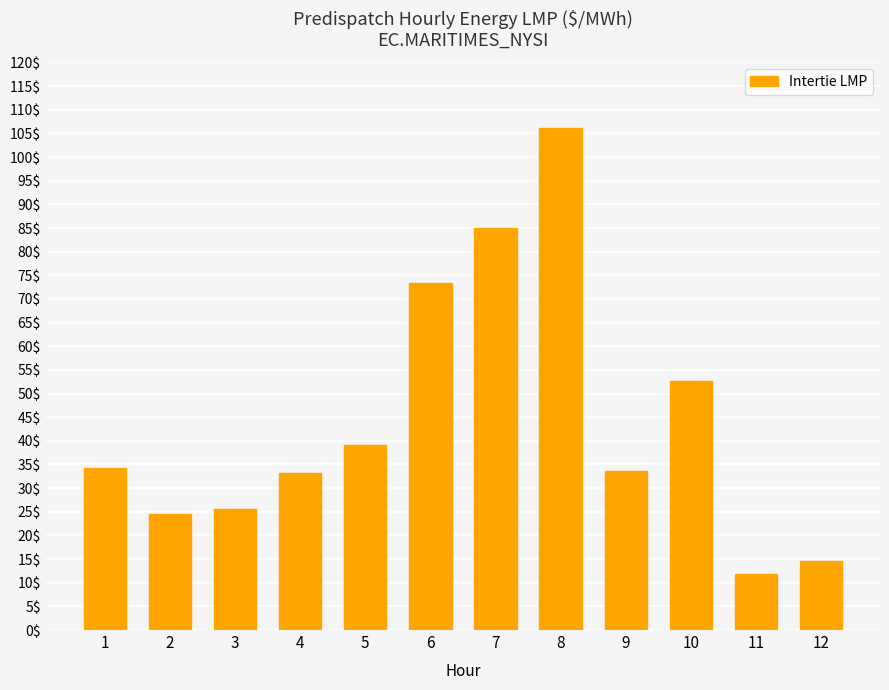

Where is the data nearest to the value 59?

10